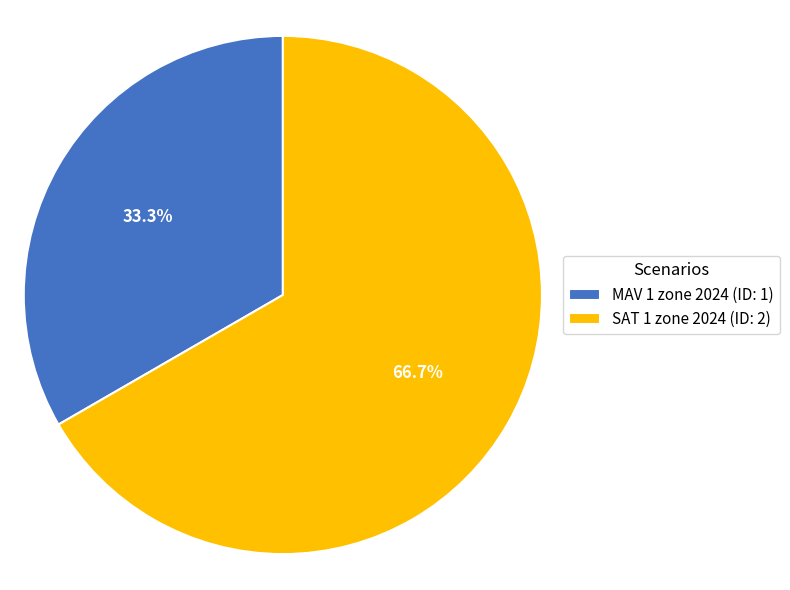

To the nearest percent, what is the combined percentage of SAT 1 zone 2024 and MAV 1 zone 2024?

100%